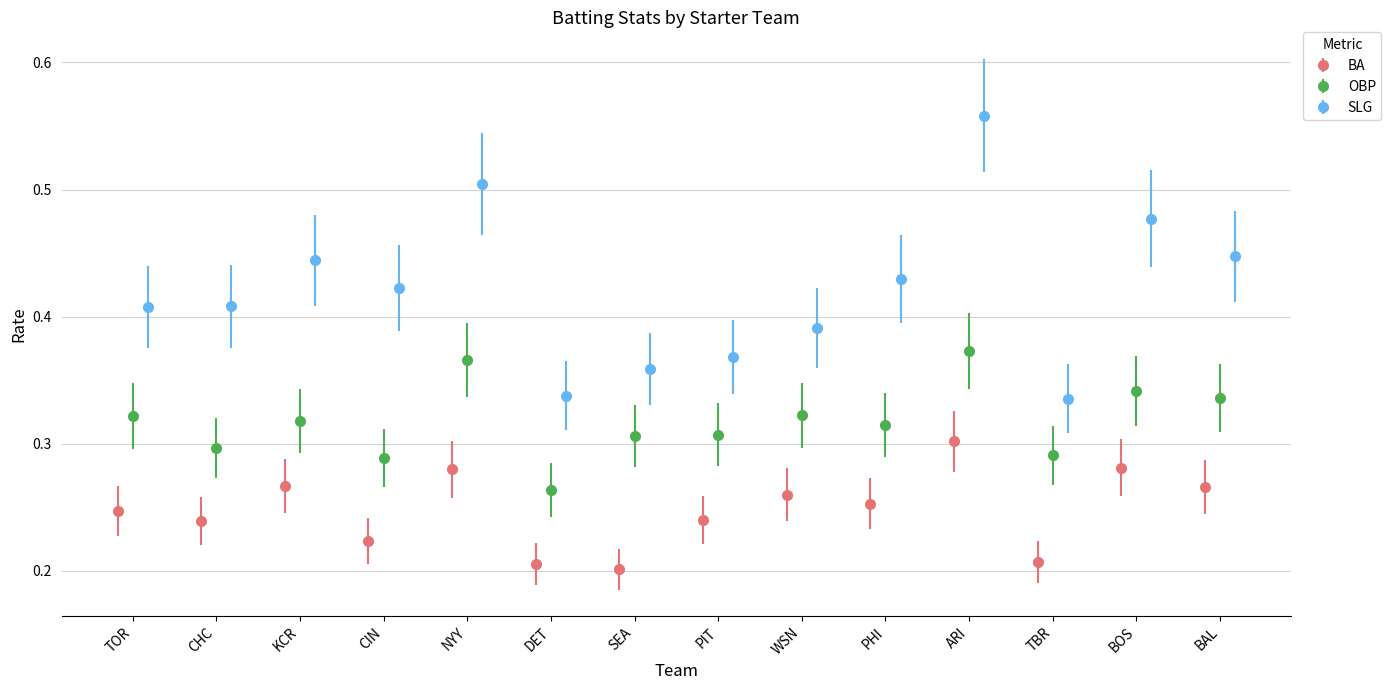

How many data points does each series have?

14